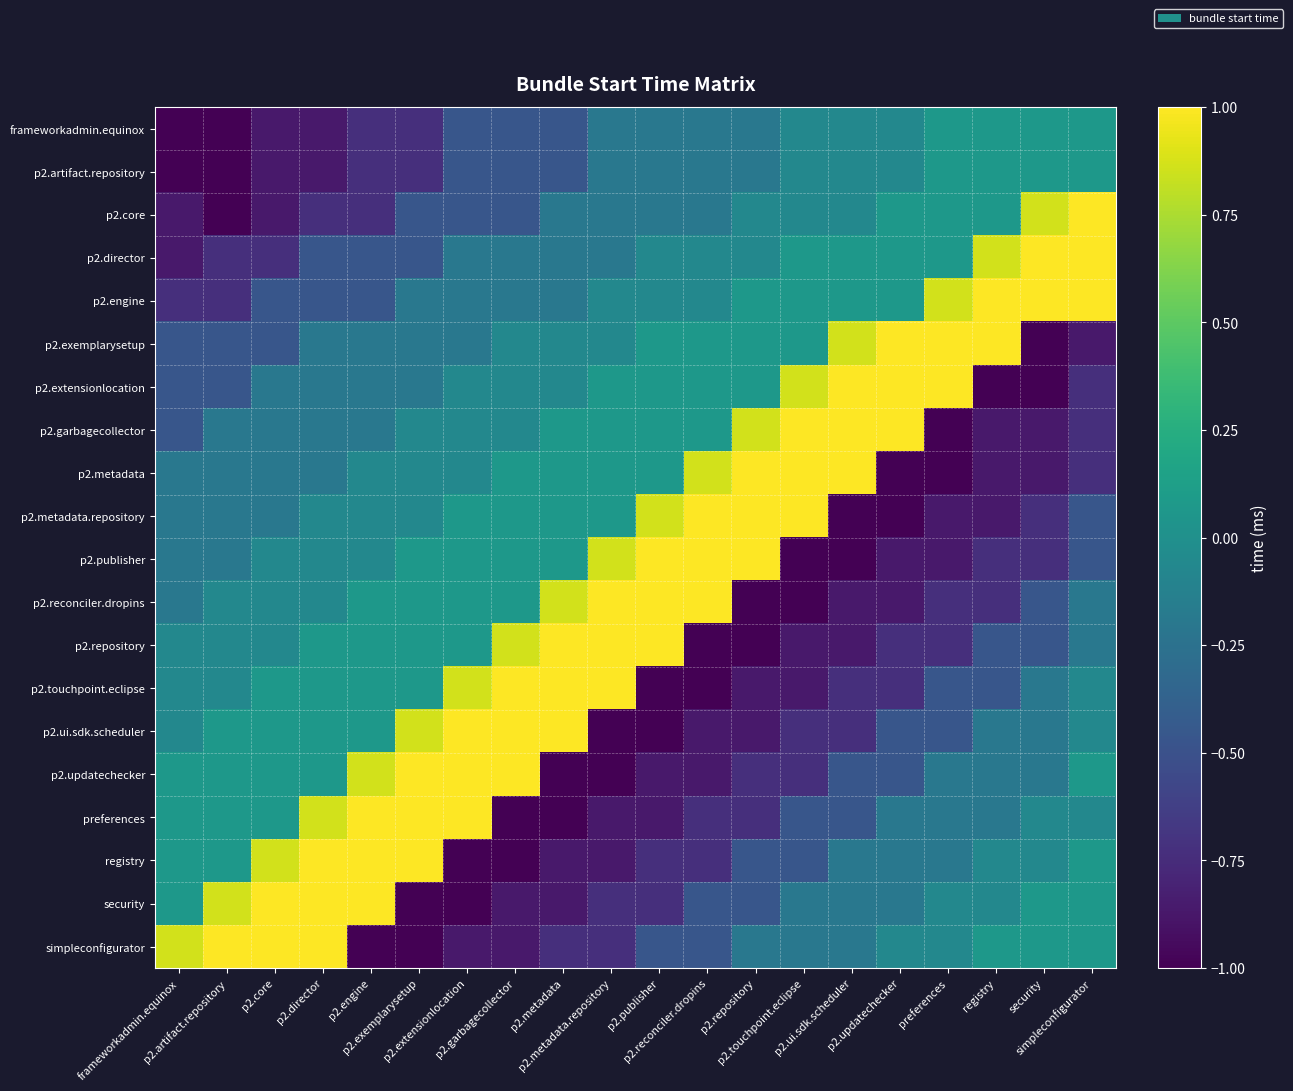

Which series has the largest range (max minus min)?

p2.core